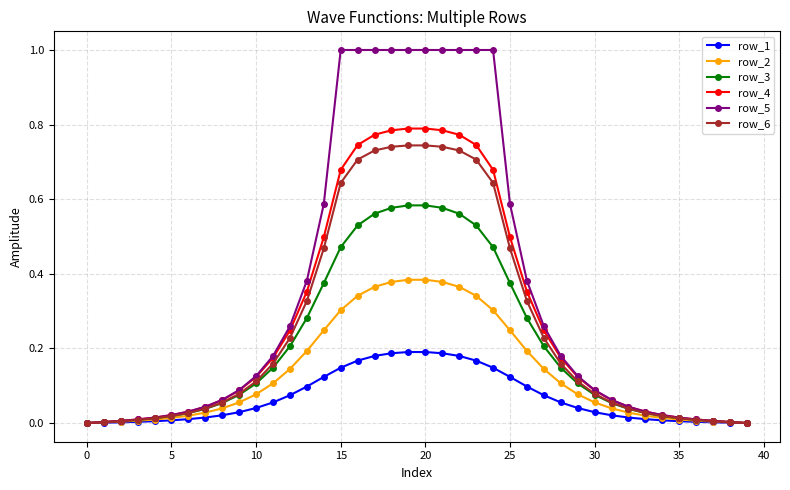

Which series has the widest spread of values?

row_5